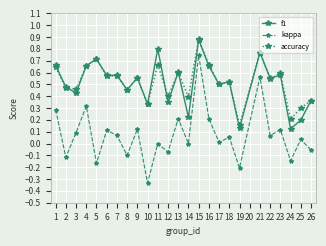

True or false: accuracy and kappa cross at least once.

False